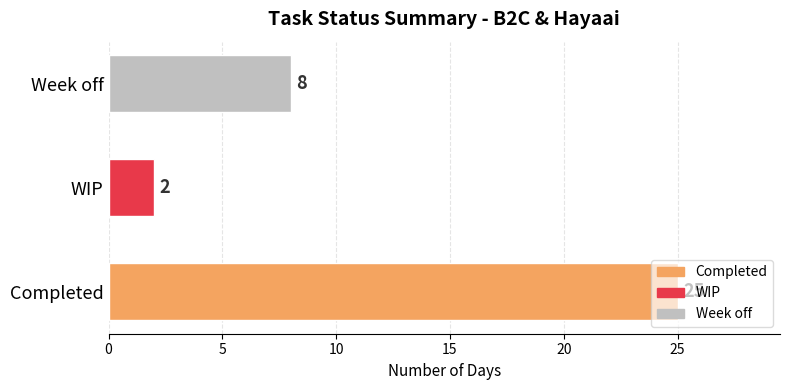

What is the change in value from Completed to Week off?

-17